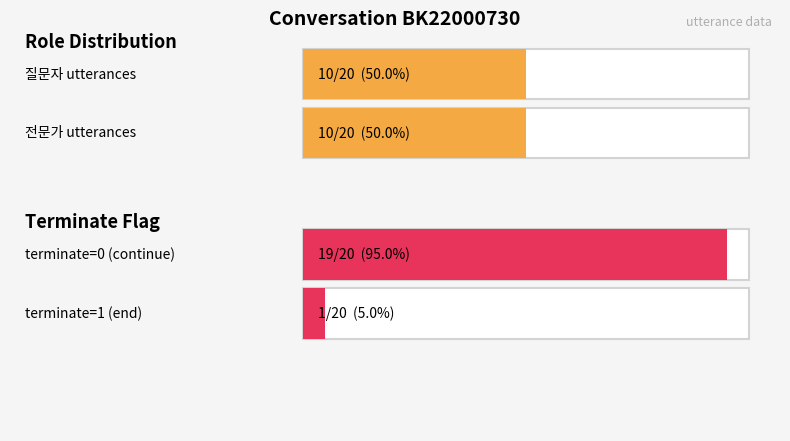

List the series in order of their peak value, highest first.

전문가, 질문자